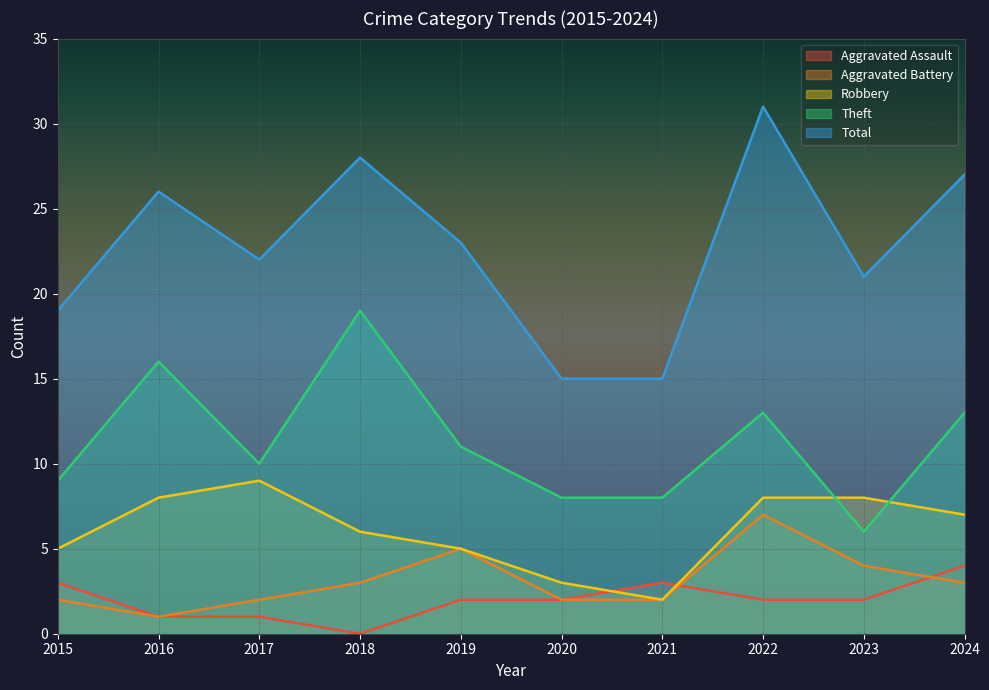

Between 2016 and 2018, which is larger?

2016